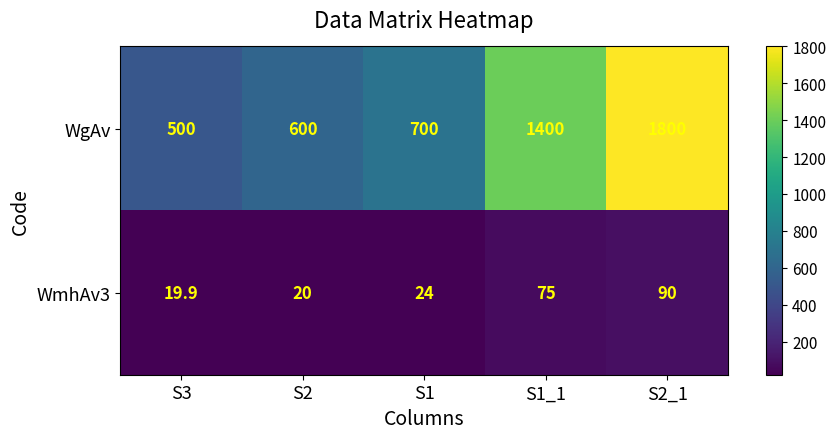

Reading left to right, list all the values displayed in this chart.

WgAv: S3=500.0	S2=600.0	S1=700.0	S1_1=1400.0	S2_1=1800.0
WmhAv3: S3=19.9	S2=20.0	S1=24.0	S1_1=75.0	S2_1=90.0